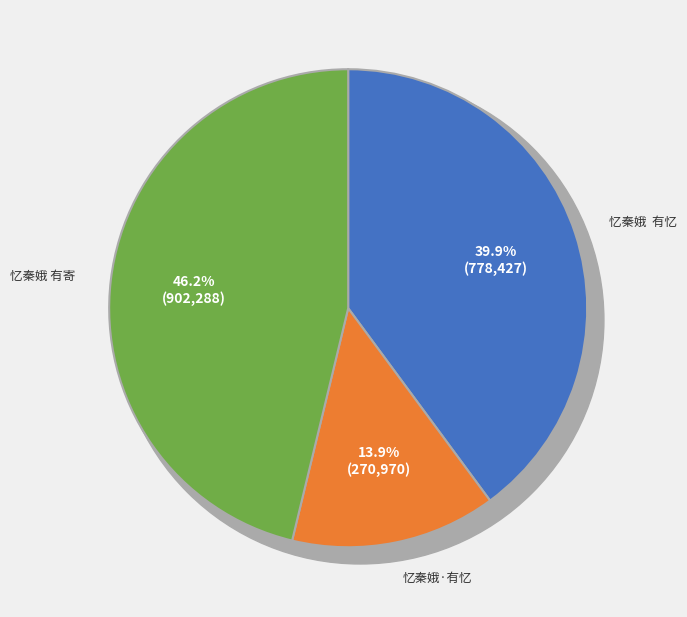

Do 忆秦娥 有寄 and 忆秦娥·有忆 together represent more than half of the pie?

Yes